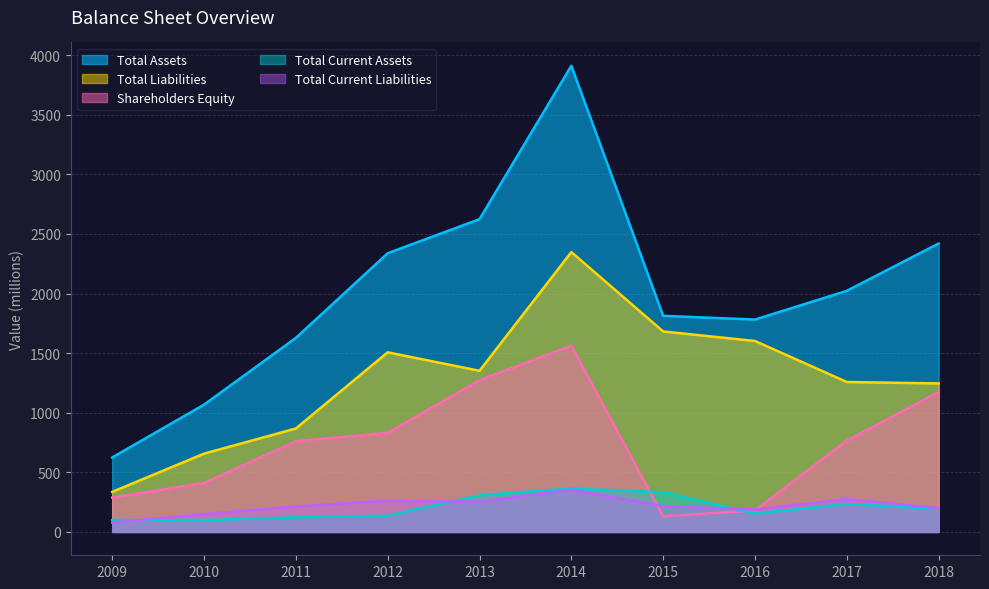

Reading left to right, transcribe all the data shown in this chart.

Total Assets: 625	1068	1628	2338	2624	3911	1813	1782	2023	2420
Total Liabilities: 336	657	868	1507	1352	2348	1682	1602	1258	1246
Shareholders Equity: 289	411	760	832	1272	1563	131	181	766	1174
Total Current Assets: 100	100	123	137	308	365	332	155	235	193
Total Current Liabilities: 79	150	214	262	254	354	217	188	277	200